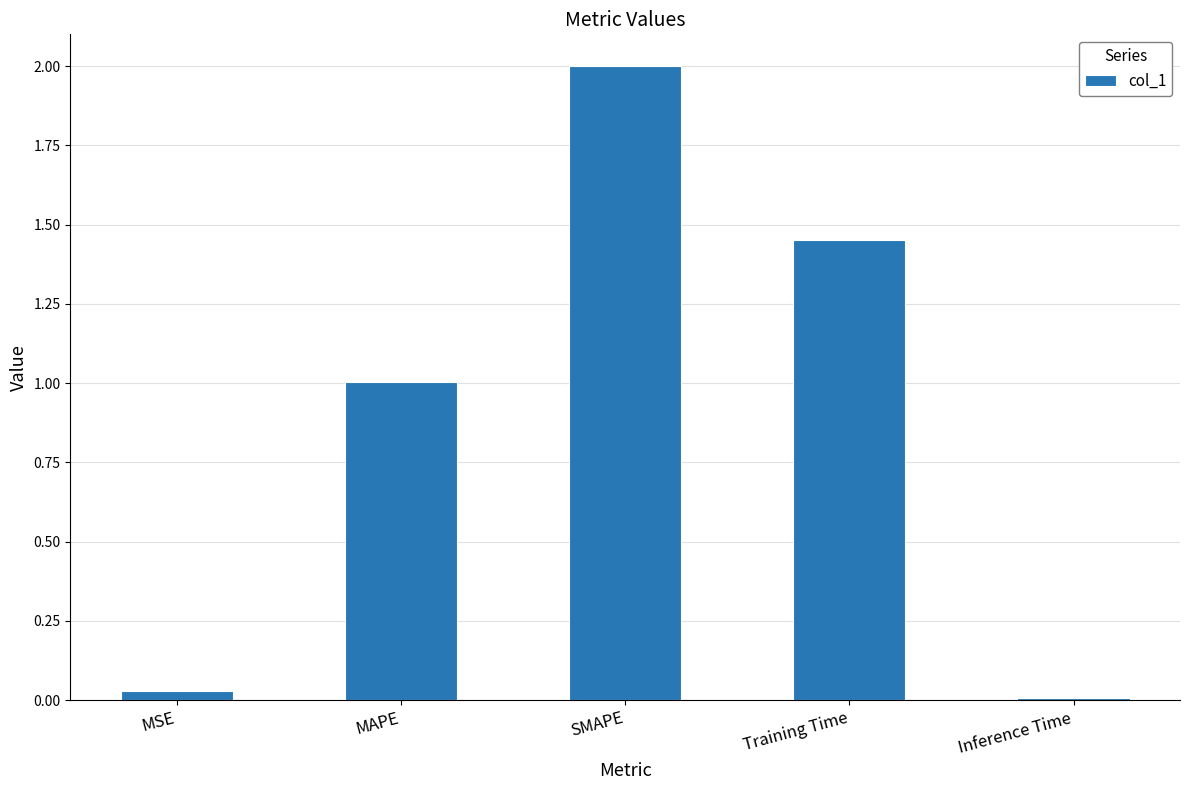

What is the difference between the values at Inference Time and Training Time?

1.4